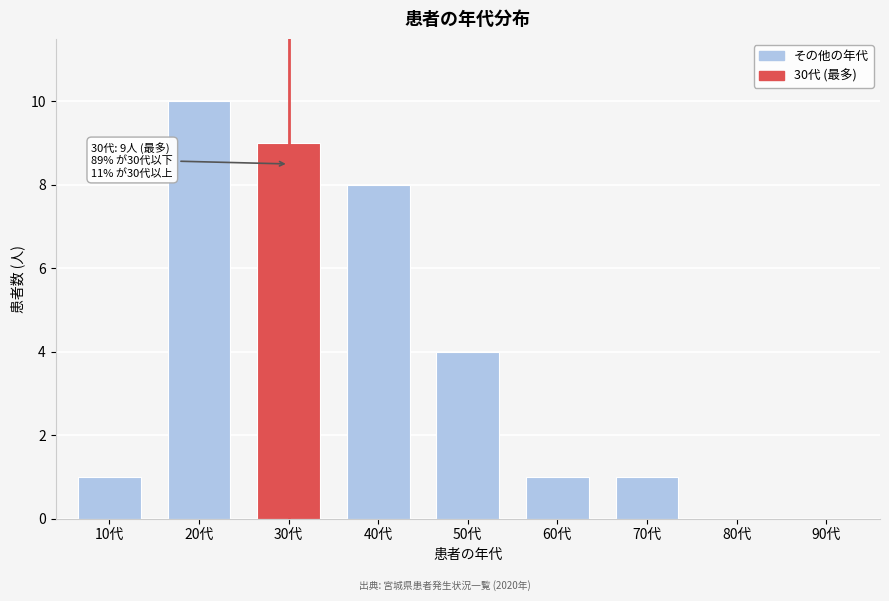

Reading right to left, transcribe all the data shown in this chart.

90代=0	80代=0	70代=1	60代=1	50代=4	40代=8	30代=9	20代=10	10代=1